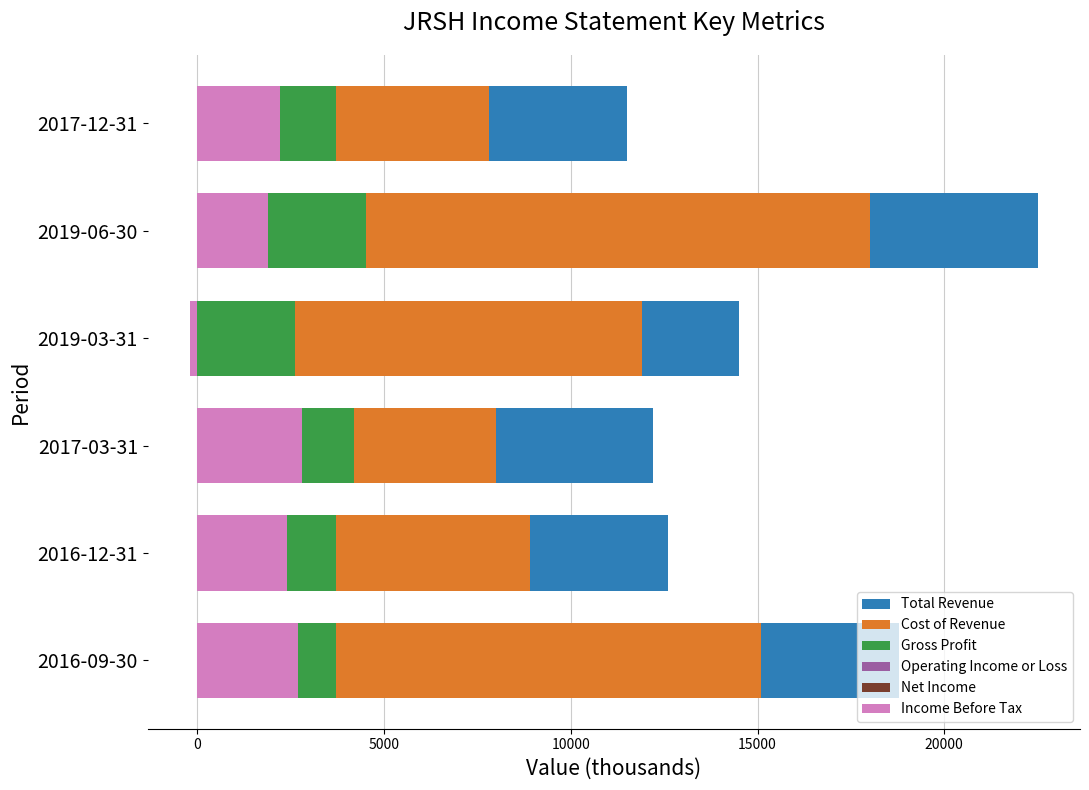

What is the minimum value for Net Income?

-200